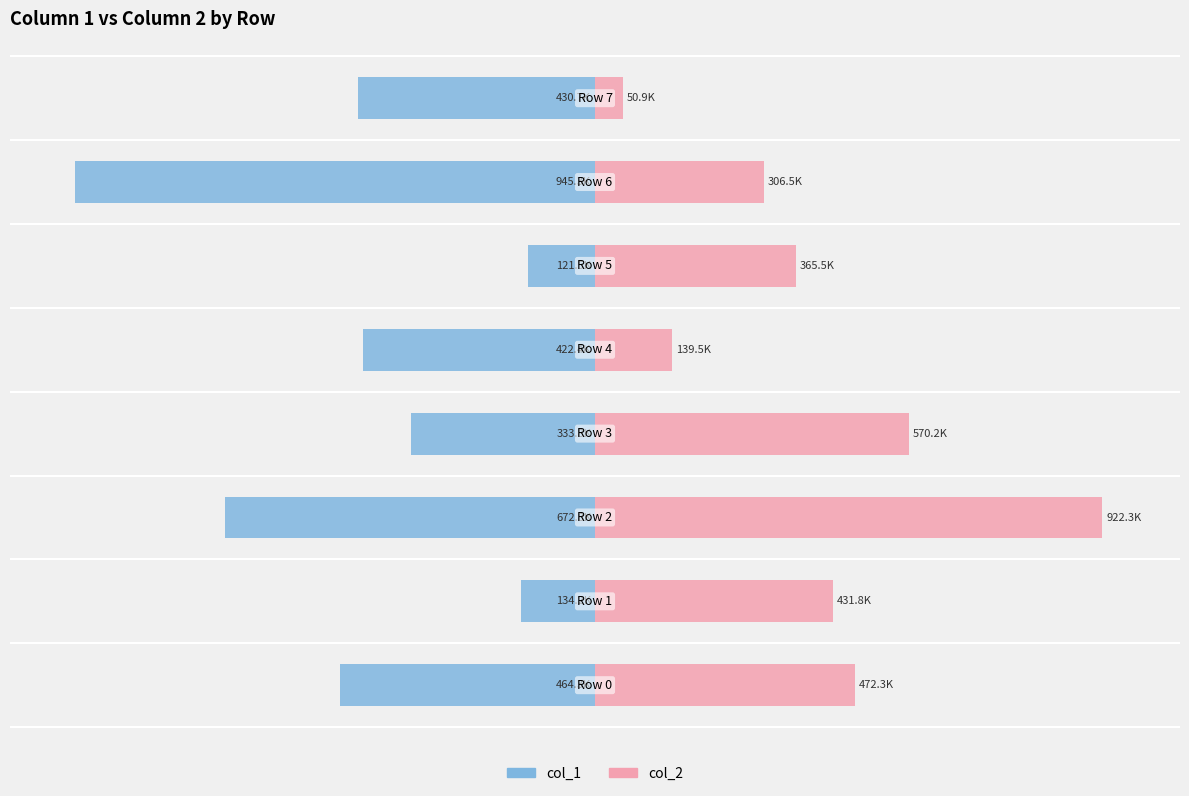

How many bars are there in each group?

2